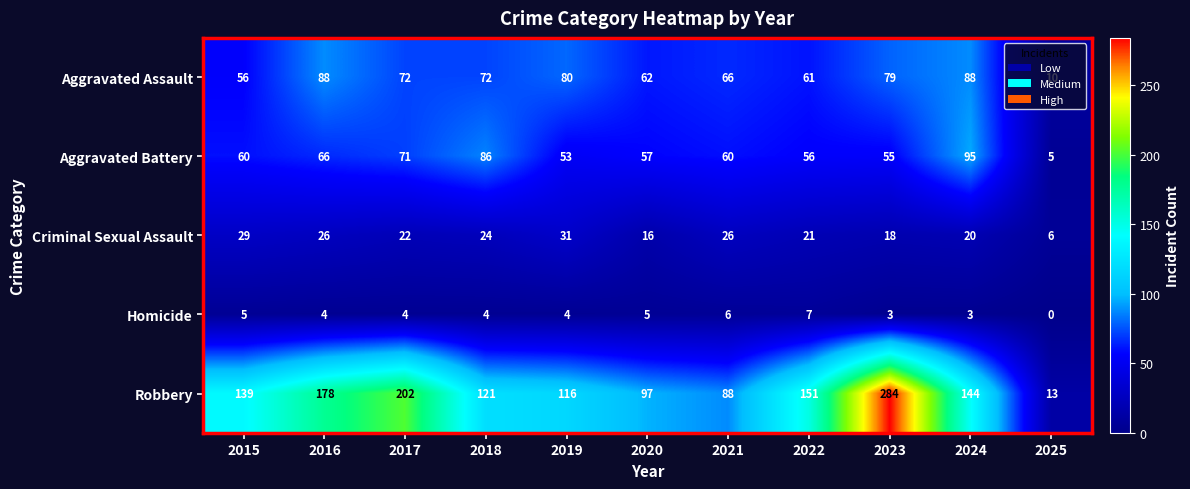

Which series changed the most between 2019 and 2025?

Robbery